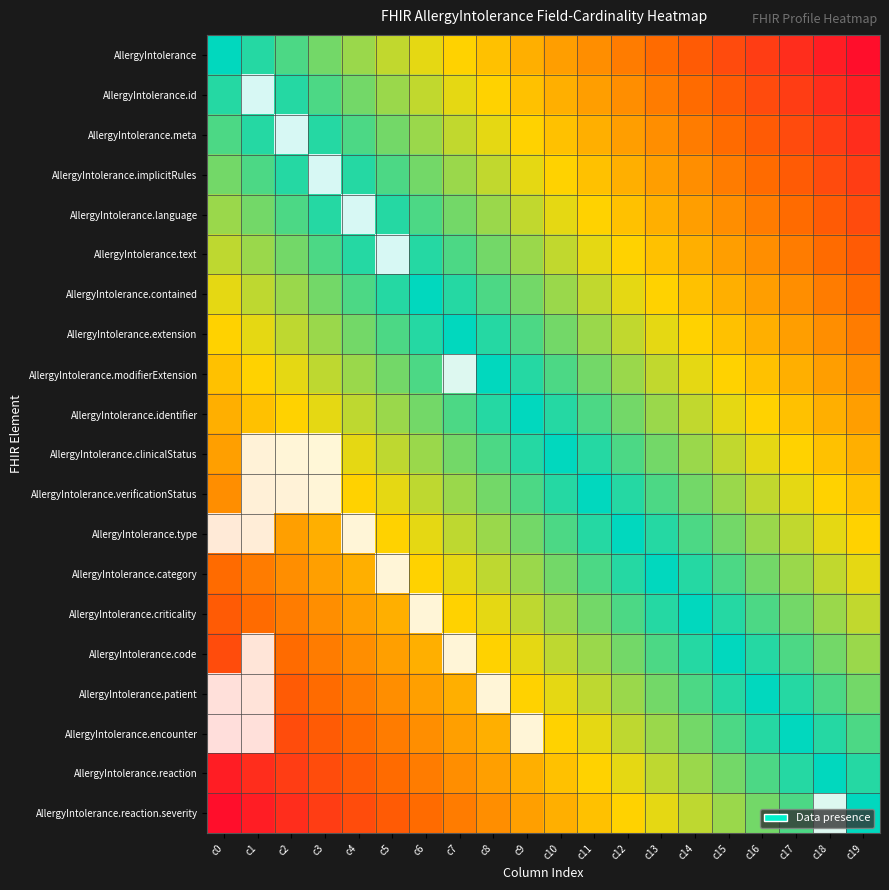

Which category has the highest value in the AllergyIntolerance.reaction series?

c0